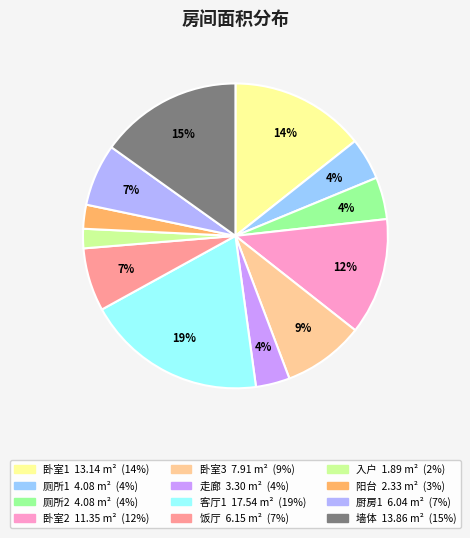

Is there any slice that represents more than half of the pie?

No